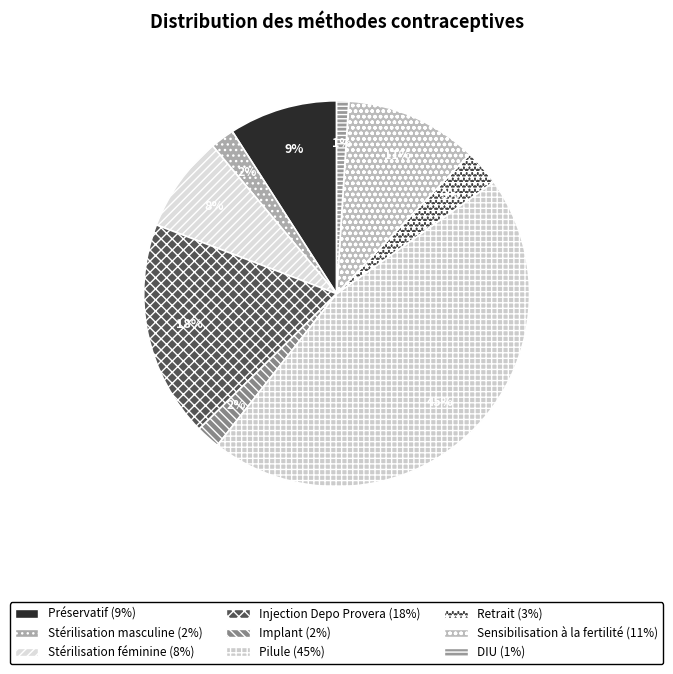

To the nearest percent, what percentage of the pie is Stérilisation féminine?

8%